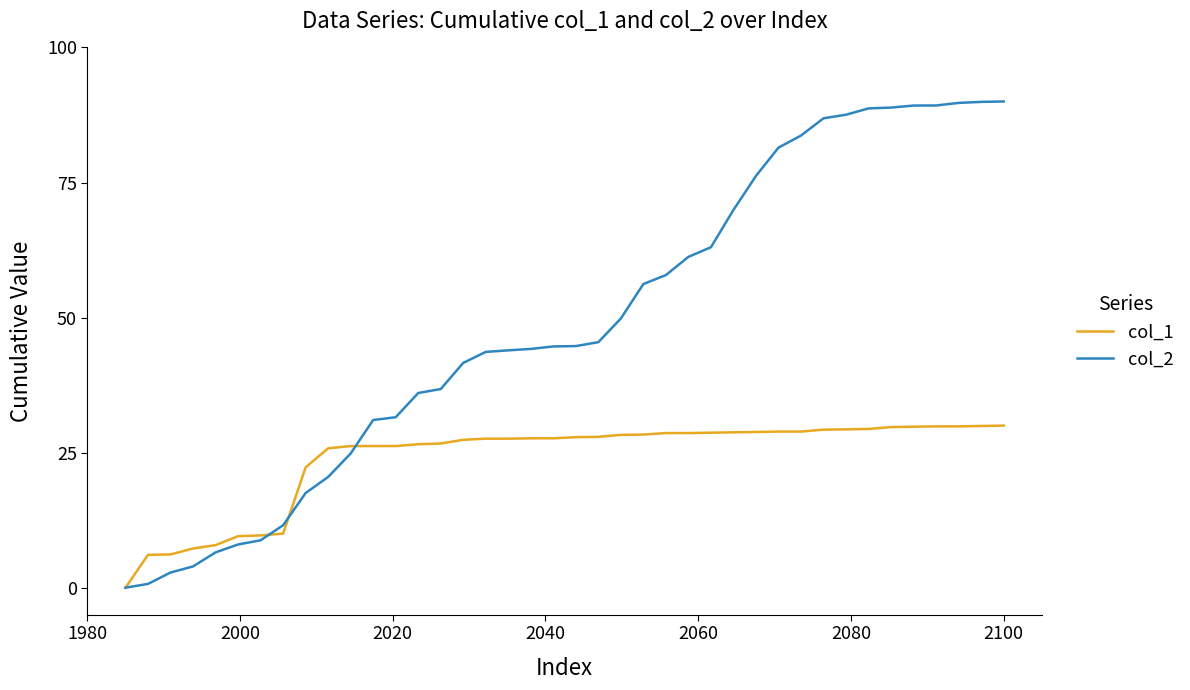

Which series has the largest total across all categories?

col_2